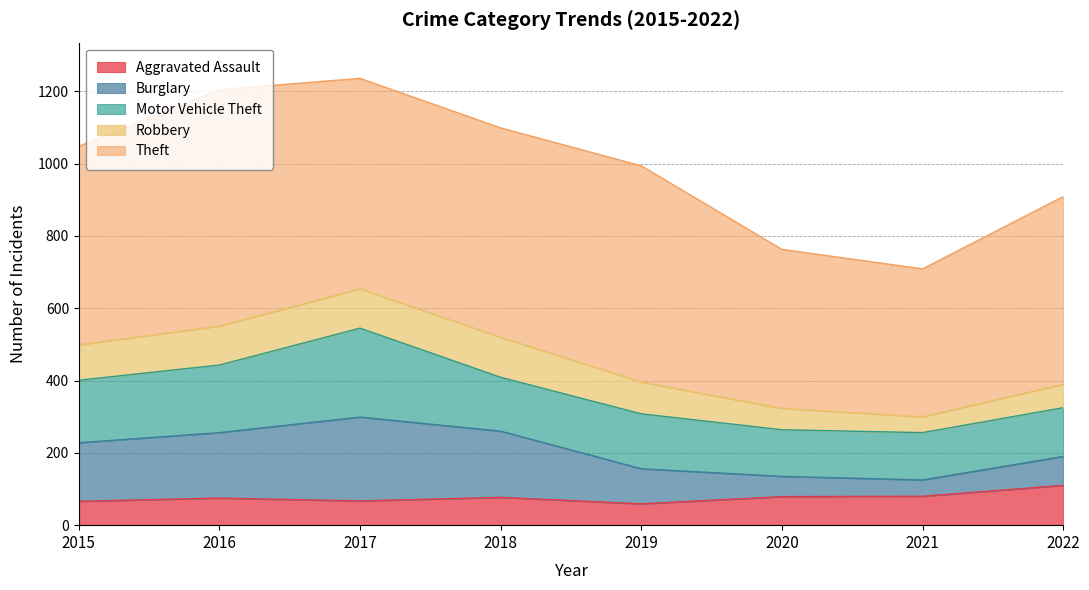

How many data points in Aggravated Assault are less than 77?

4